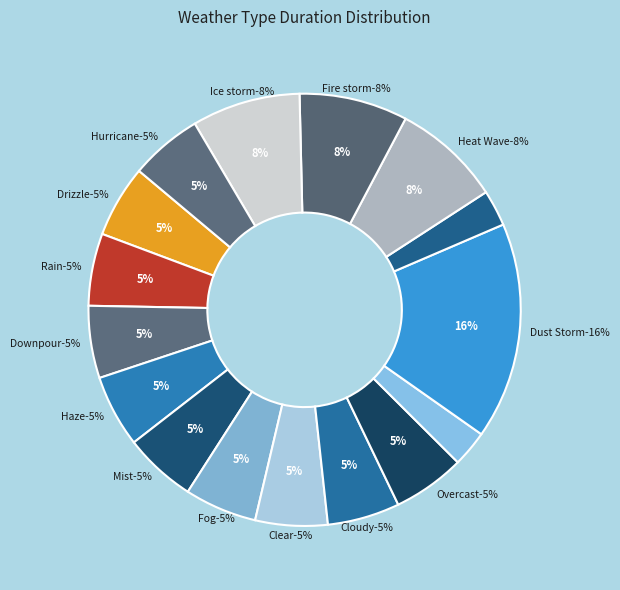

How many slices are in this pie chart?

16